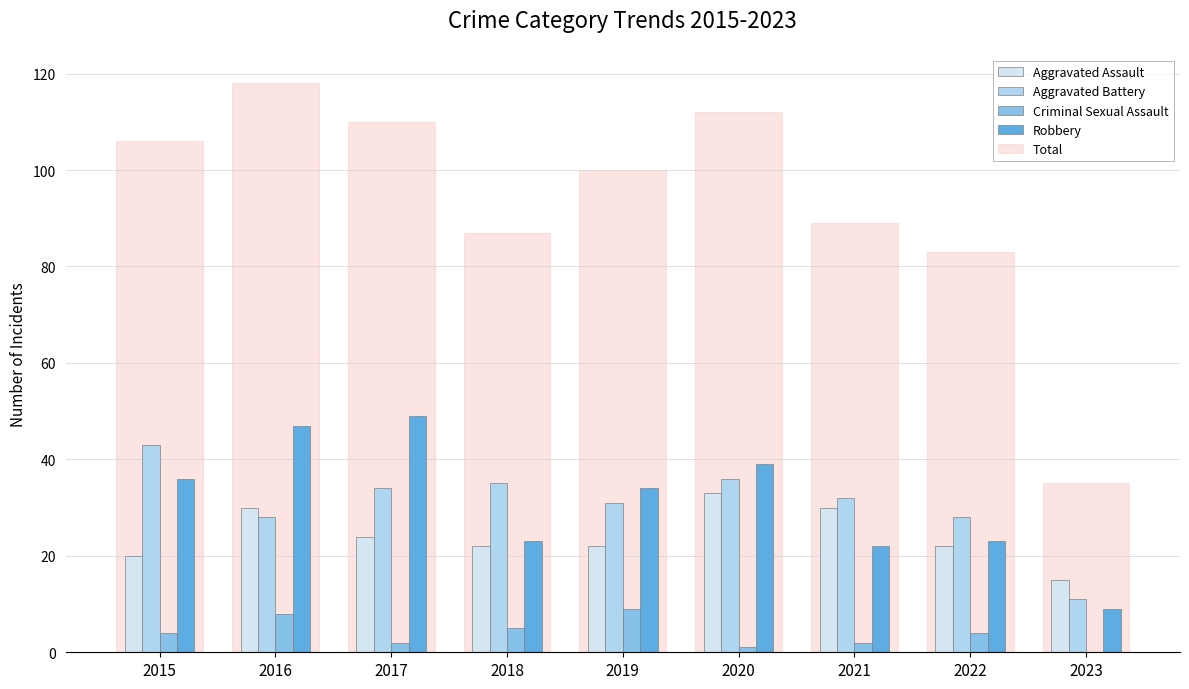

The Aggravated Battery series shows 44 at 2021. True or false?

False